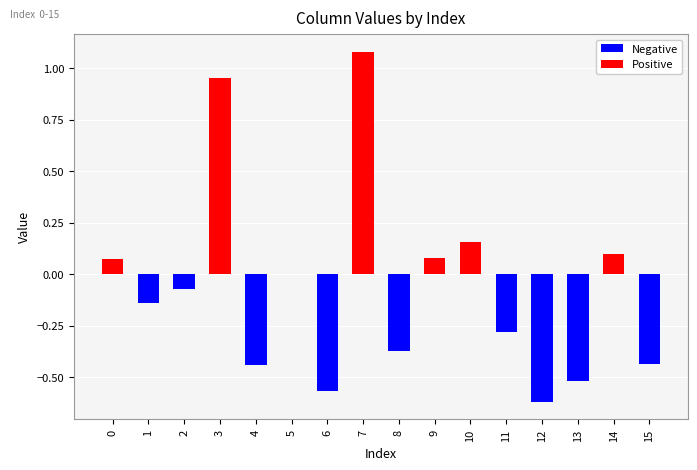

Which label corresponds to the largest value in the chart?

7